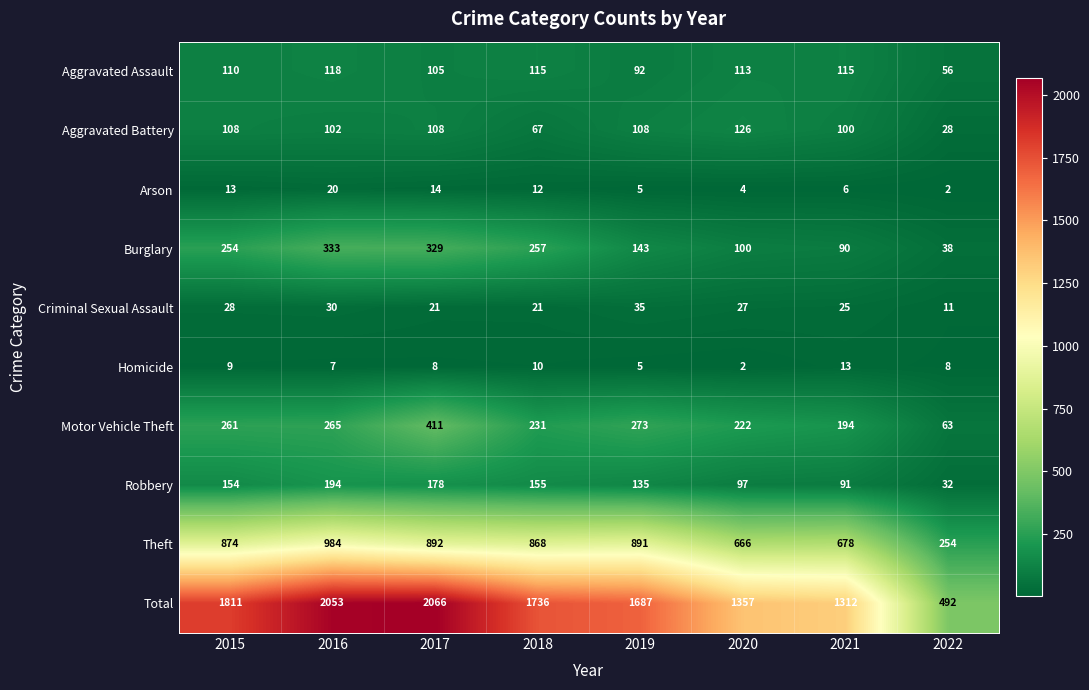

The value of Aggravated Battery at 2015 is 171. True or false?

False